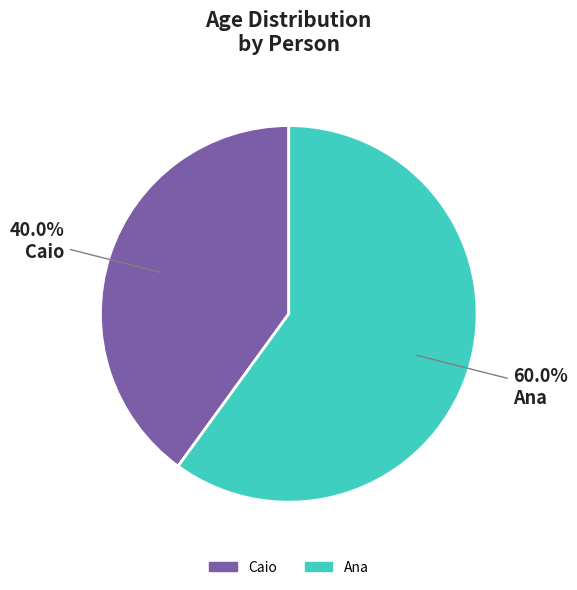

Which category has the biggest portion of the pie?

Ana